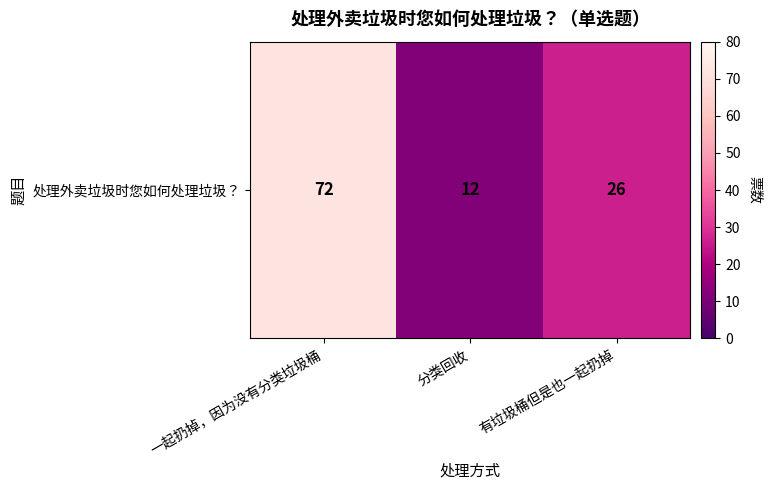

What is the sum of all values?

110